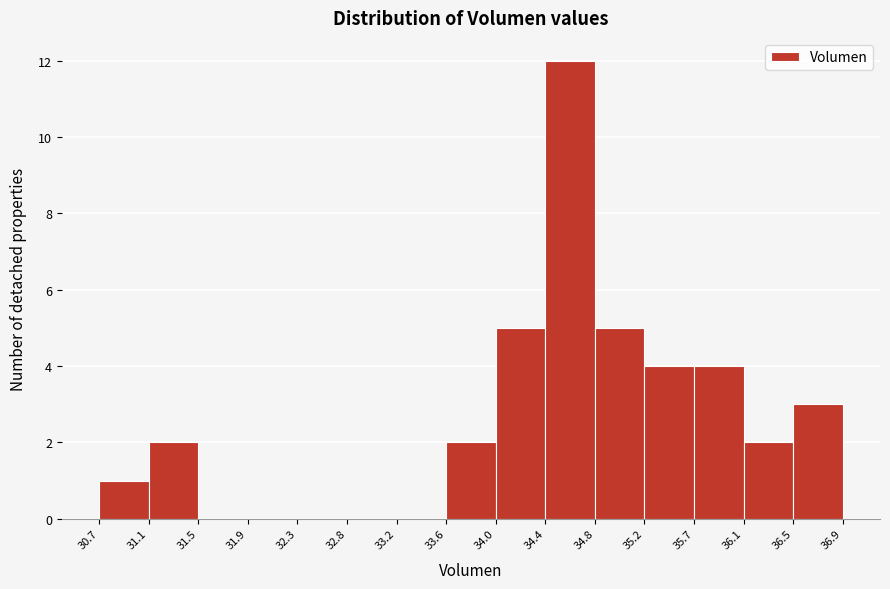

Reading left to right, transcribe this chart: for each bar, give the range it covers on the x-axis and its height. The values are not printed on the chart, so give them approximately, as read against the axis.

30.7 to 31.1: 1
31.1 to 31.5: 2
31.5 to 31.9: 0
31.9 to 32.3: 0
32.3 to 32.8: 0
32.8 to 33.2: 0
33.2 to 33.6: 0
33.6 to 34.0: 2
34.0 to 34.4: 5
34.4 to 34.8: 12
34.8 to 35.2: 5
35.2 to 35.7: 4
35.7 to 36.1: 4
36.1 to 36.5: 2
36.5 to 36.9: 3